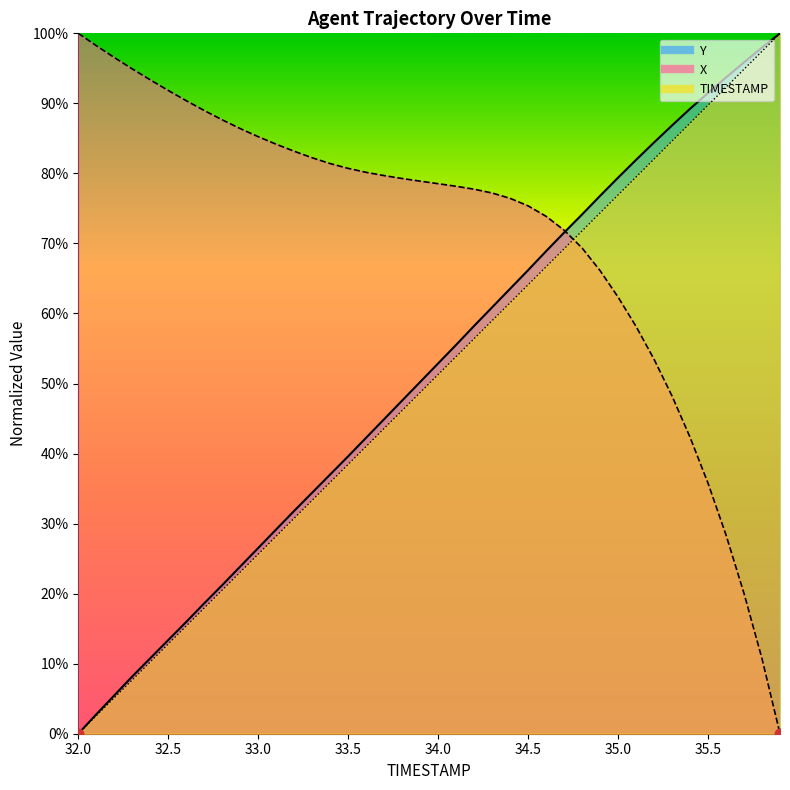

Which series reaches the maximum Y coordinate?

TIMESTAMP